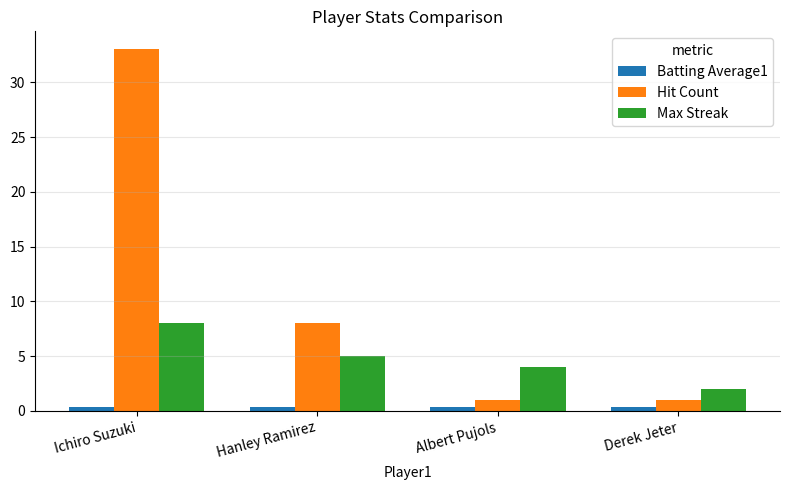

At how many categories does at least one series exceed 11?

1